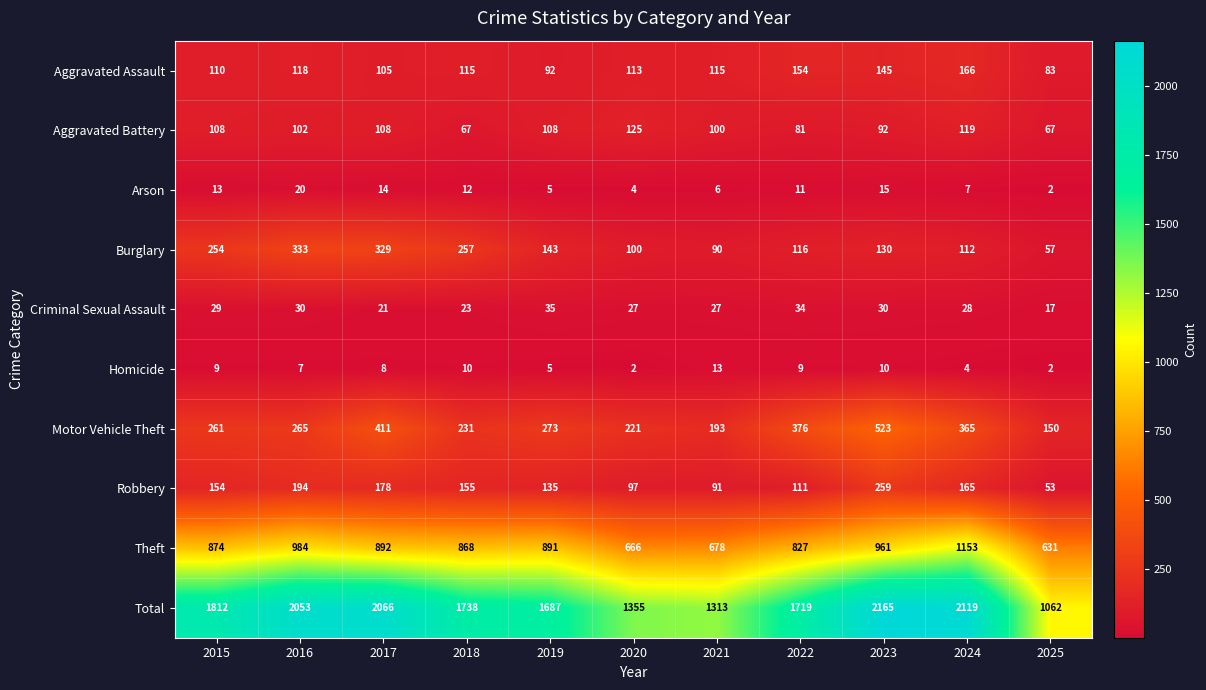

At how many categories does at least one series exceed 695?

11